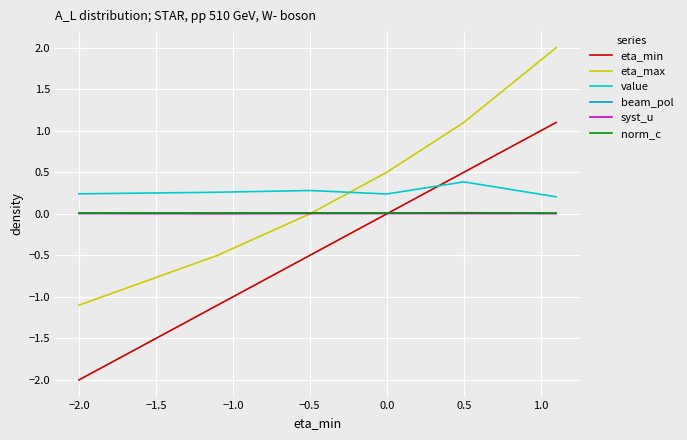

What is the maximum value shown in the chart?

2.0